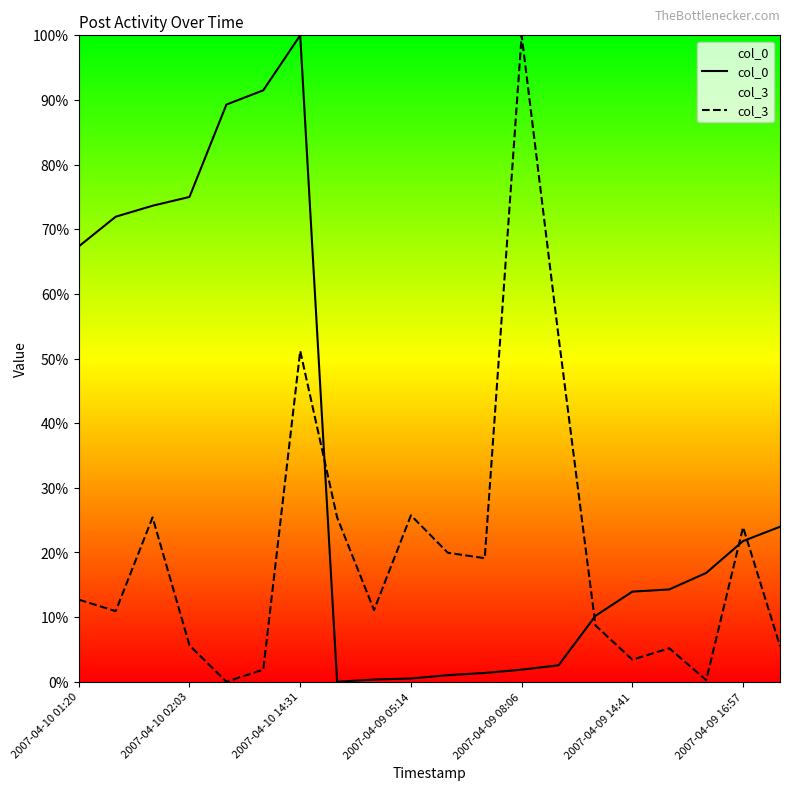

True or false: col_3 has a value of 5.2 at 16.

True